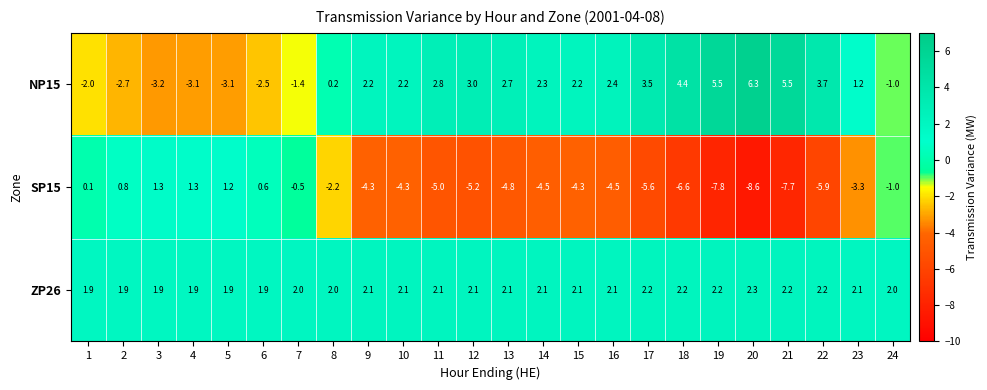

Rank the series by their maximum value, from lowest to highest.

SP15, ZP26, NP15